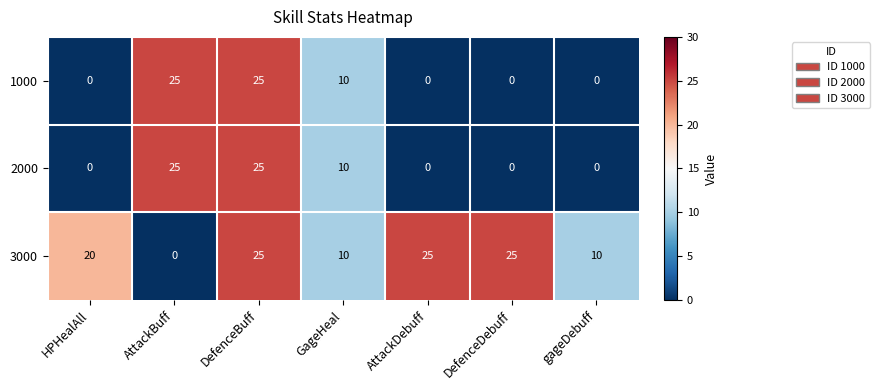

What is the greatest value displayed?

25